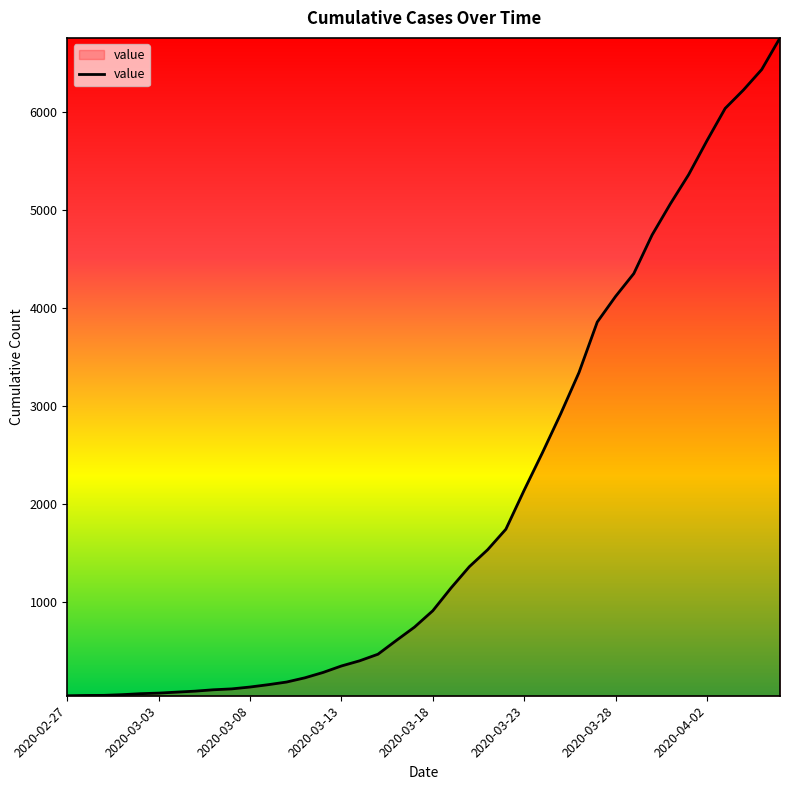

What is the greatest value displayed?

6760